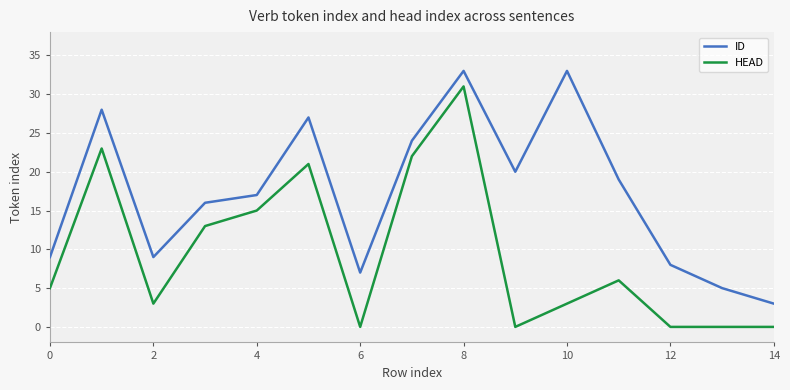

Rank the series by their average value, from highest to lowest.

ID, HEAD